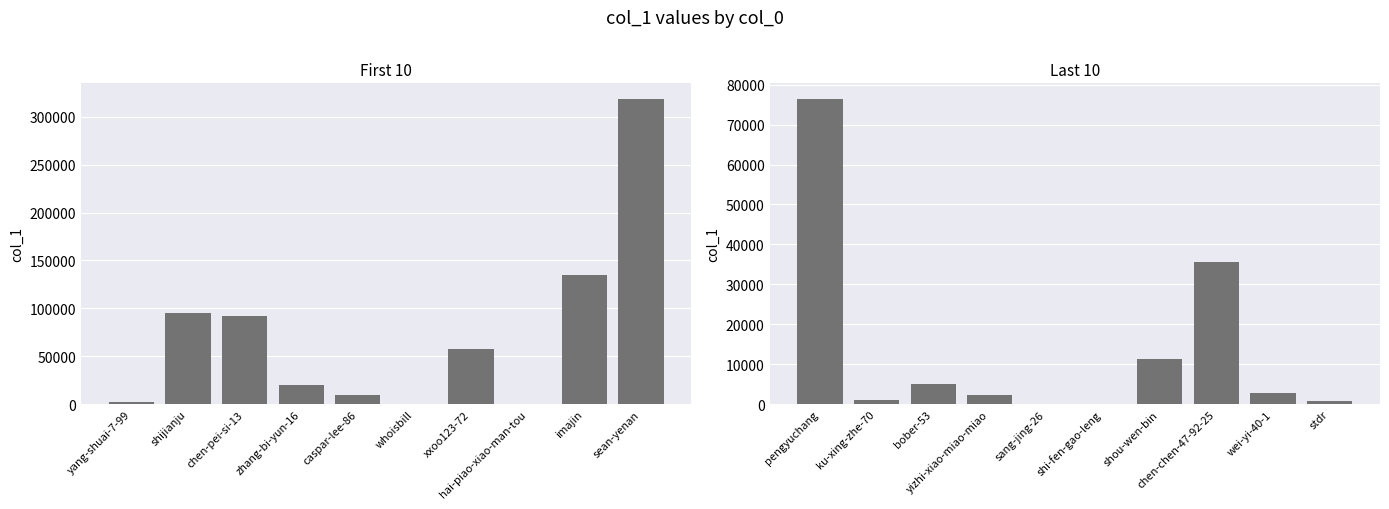

Which category has the lowest value across all series?

whoisbill